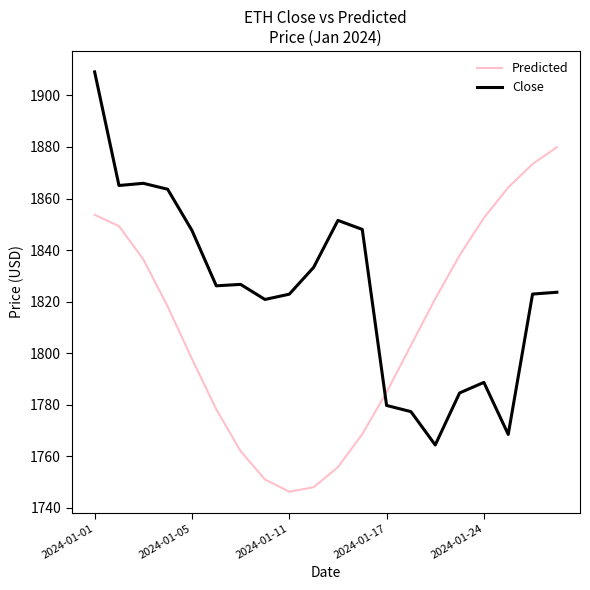

What is the maximum value for Predicted?

1879.9